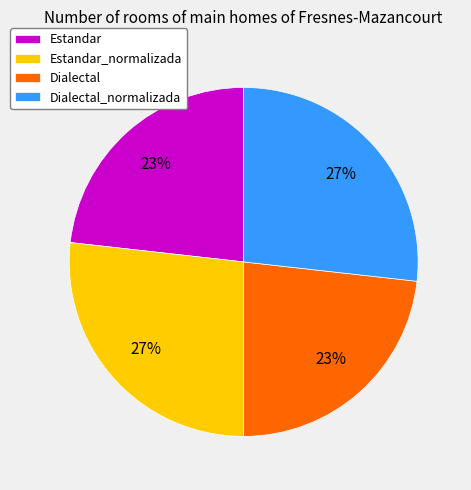

How many slices are in this pie chart?

4